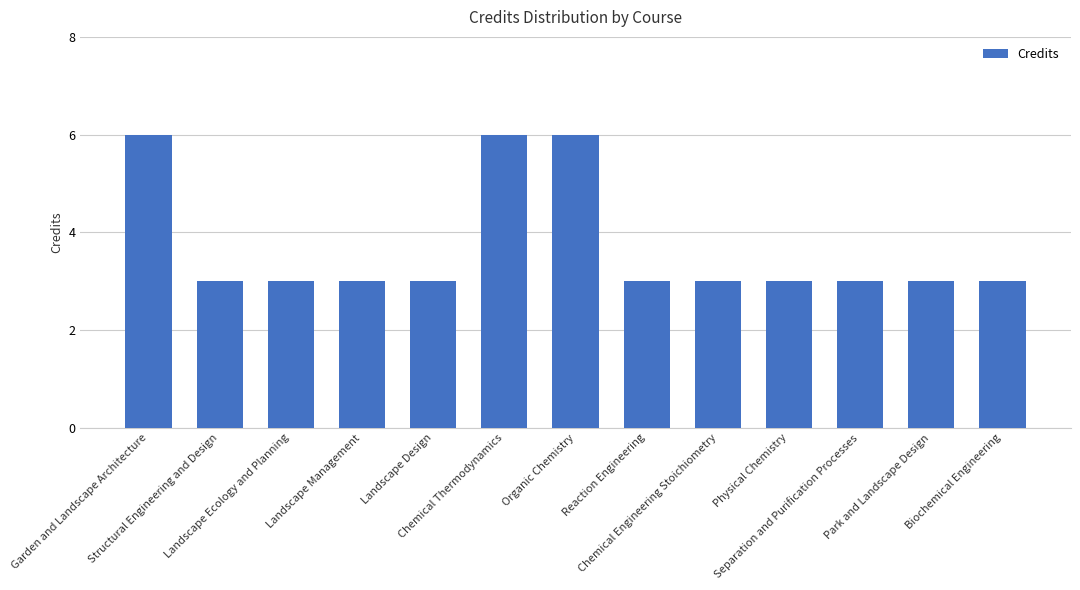

Reading left to right, what are all the values shown in this chart?

6	3	3	3	3	6	6	3	3	3	3	3	3